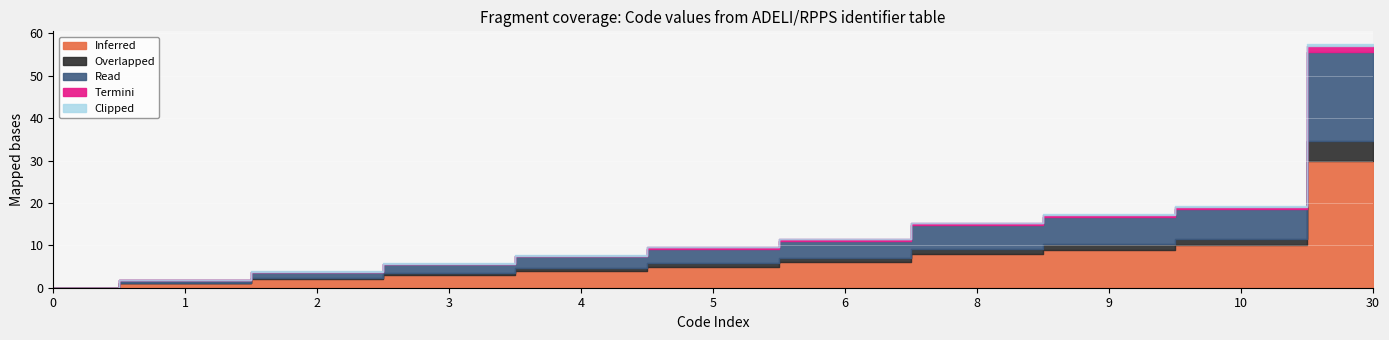

Reading right to left, what are all the values shown in this chart?

30	10	9	8	6	5	4	3	2	1	0